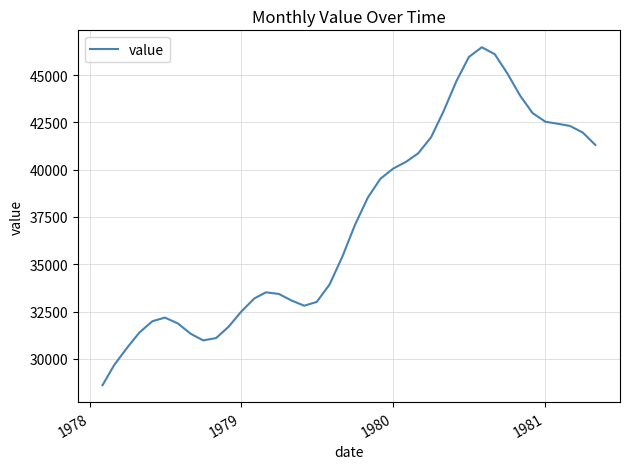

What is the greatest value displayed?

46477